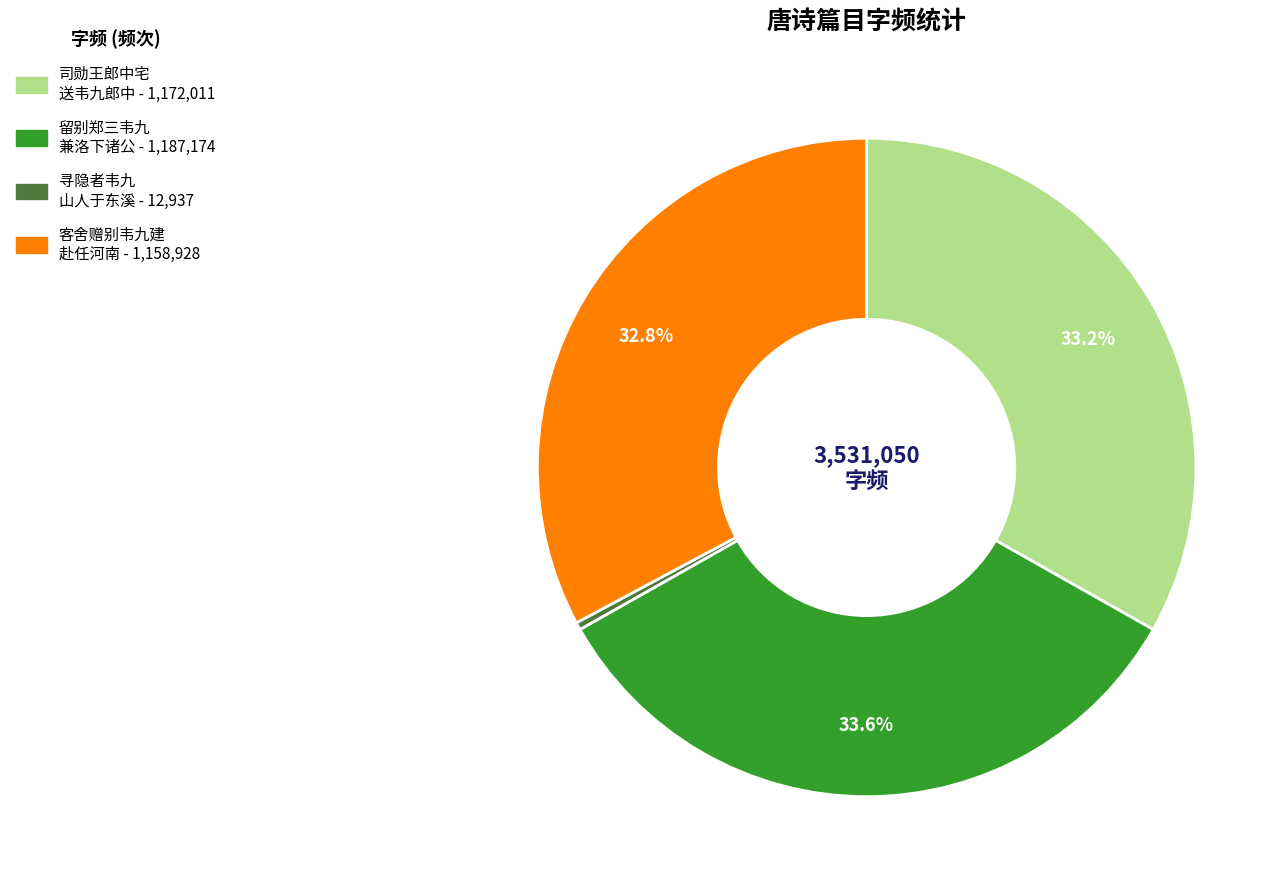

How many slices are in this pie chart?

4